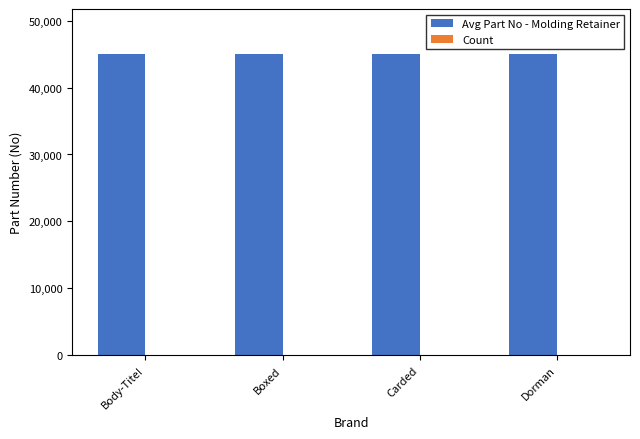

What is the maximum value shown in the chart?

44994.0